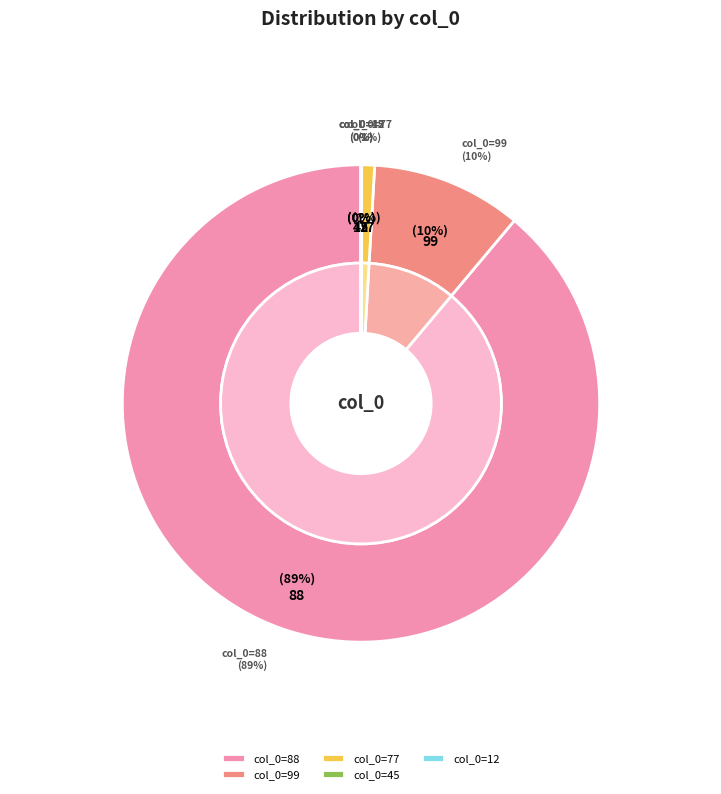

What is the largest slice in the pie chart?

88